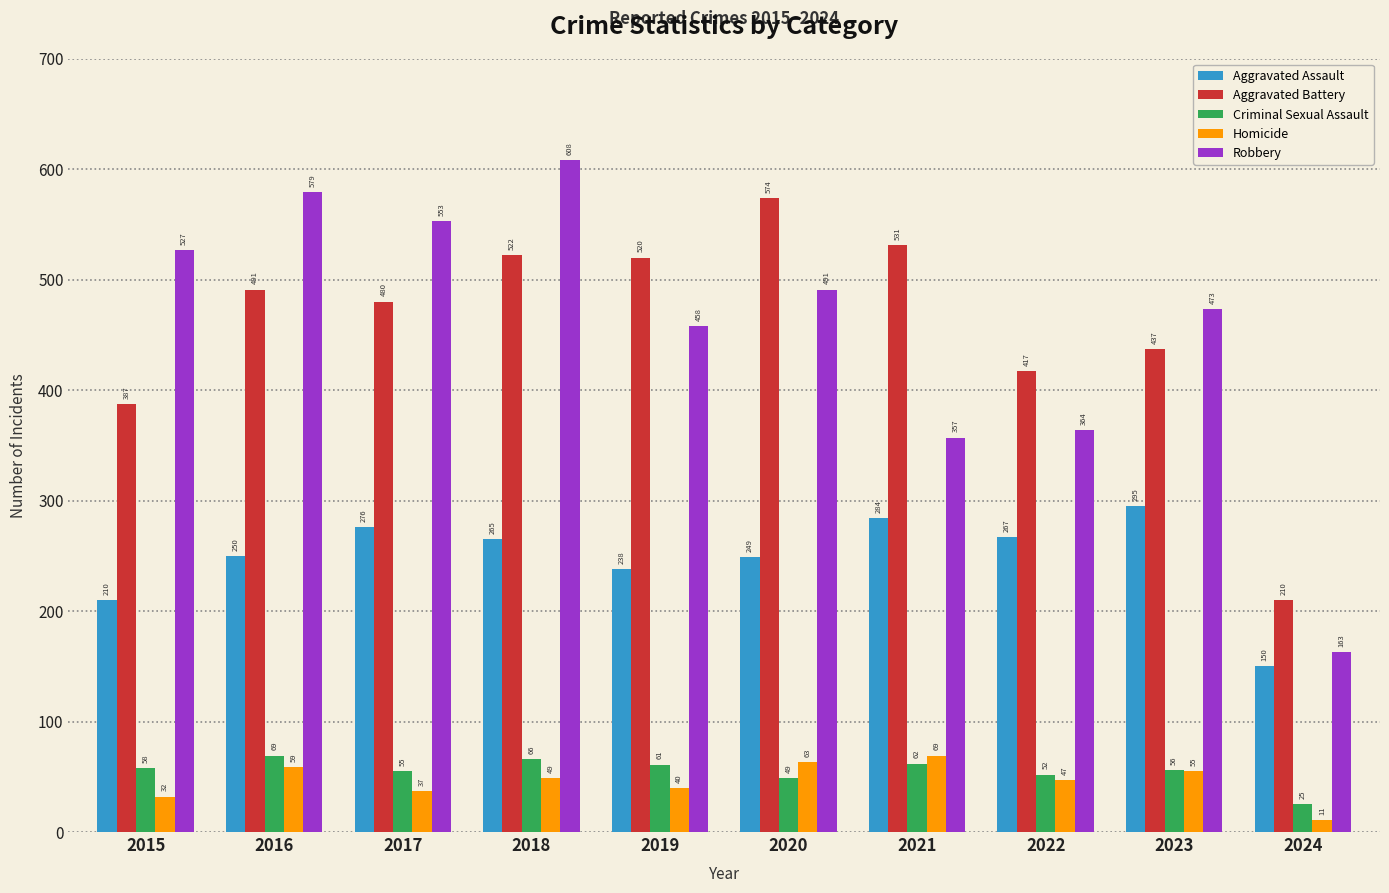

What is the difference between the maximum and minimum values in the Homicide series?

58